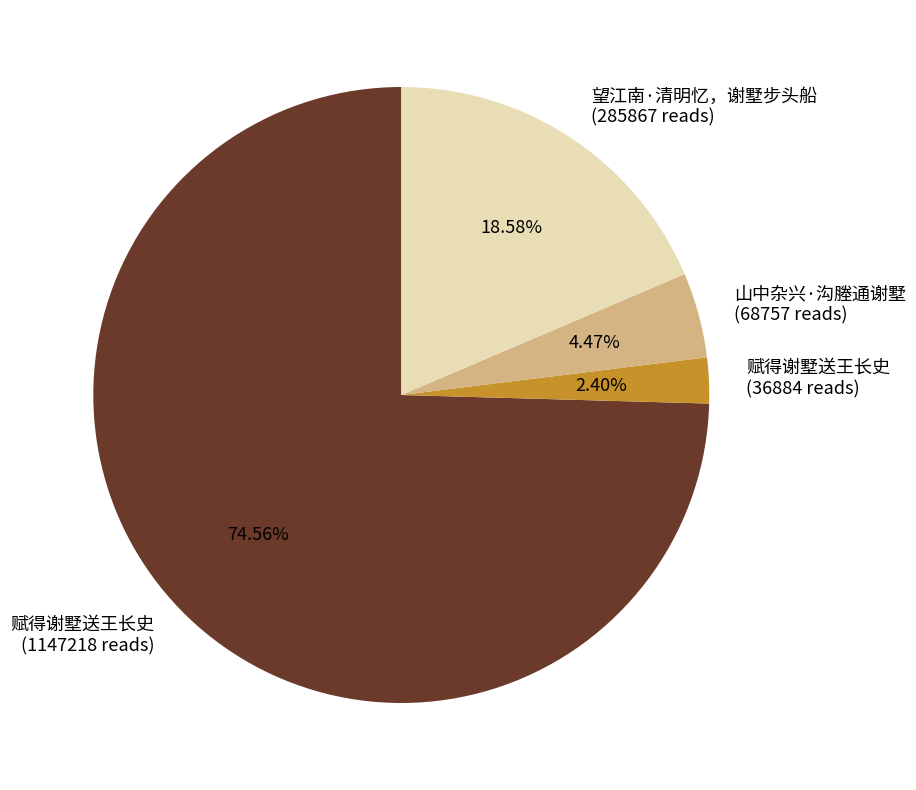

Rank the categories by value from lowest to highest.

赋得谢墅送王长史 (36884 reads), 山中杂兴·沟塍通谢墅 (68757 reads), 望江南·清明忆，谢墅步头船 (285867 reads), 赋得谢墅送王长史 (1147218 reads)